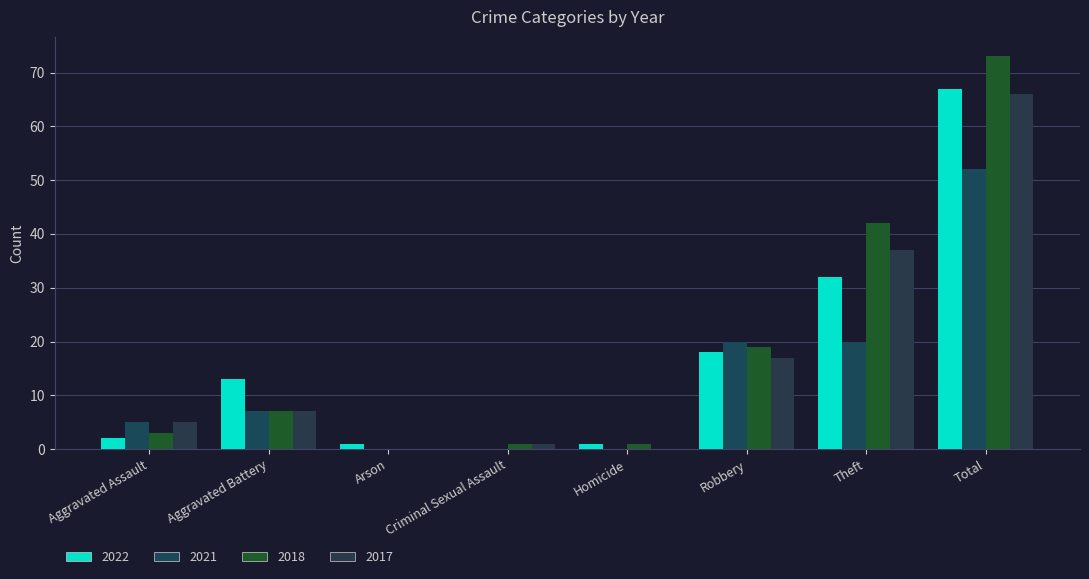

How many positive values does the 2022 series have?

7